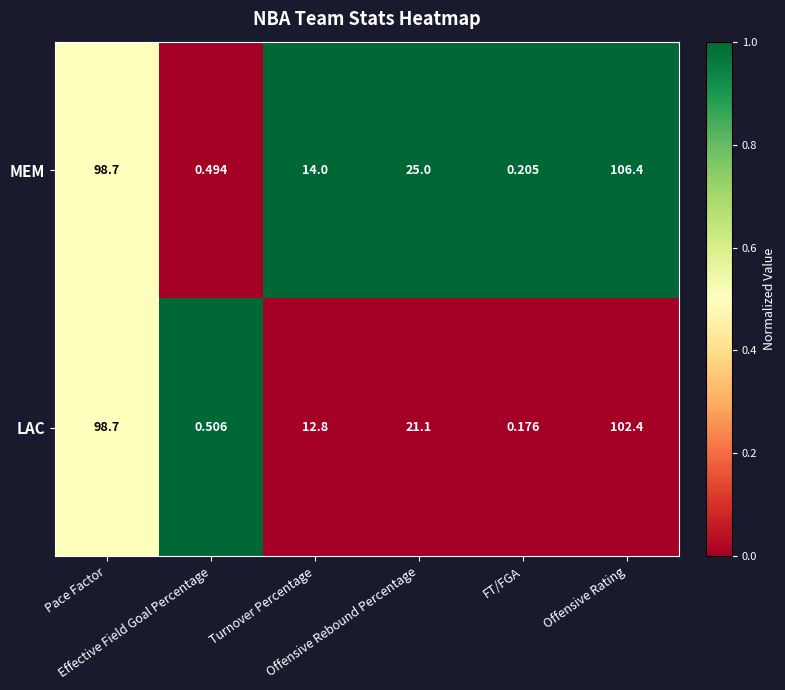

Rank the series at Offensive Rebound Percentage from lowest to highest value.

LAC, MEM